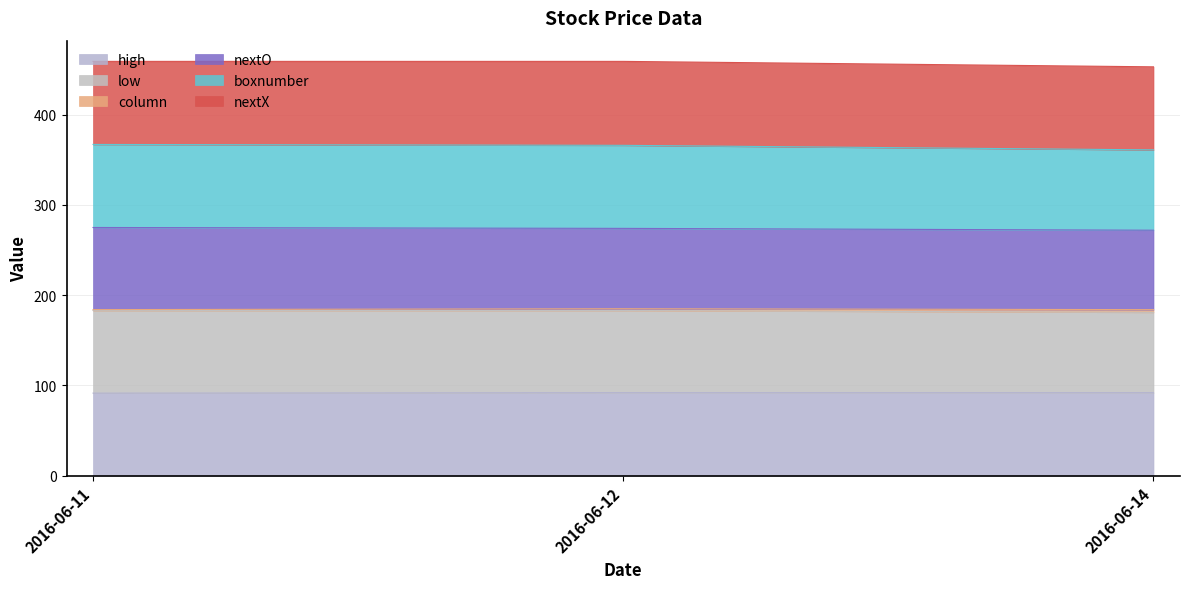

The high series shows 53.6 at 2016-06-11. True or false?

False